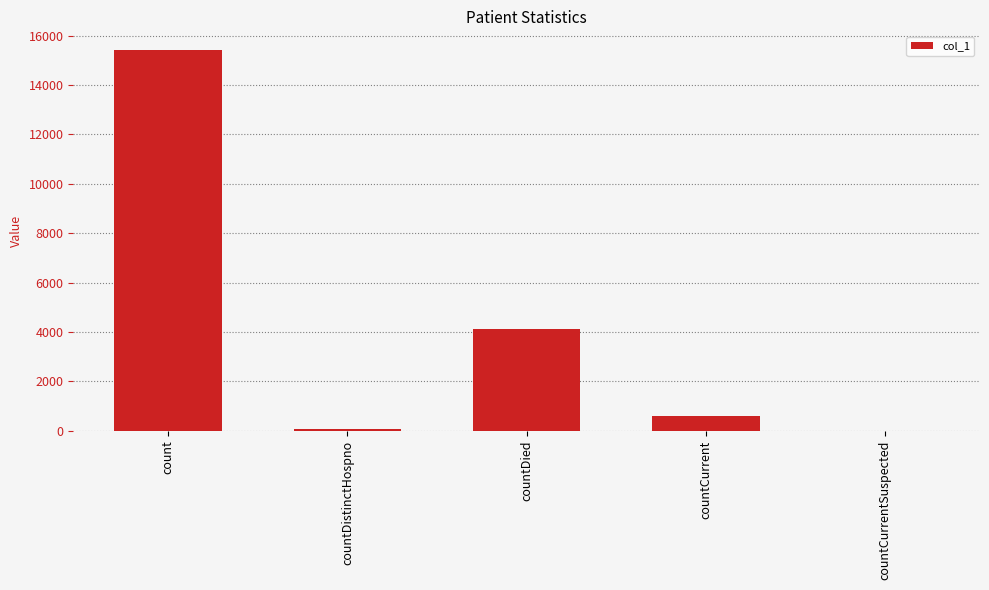

What is the difference between the values at count and countDistinctHospno?

15327